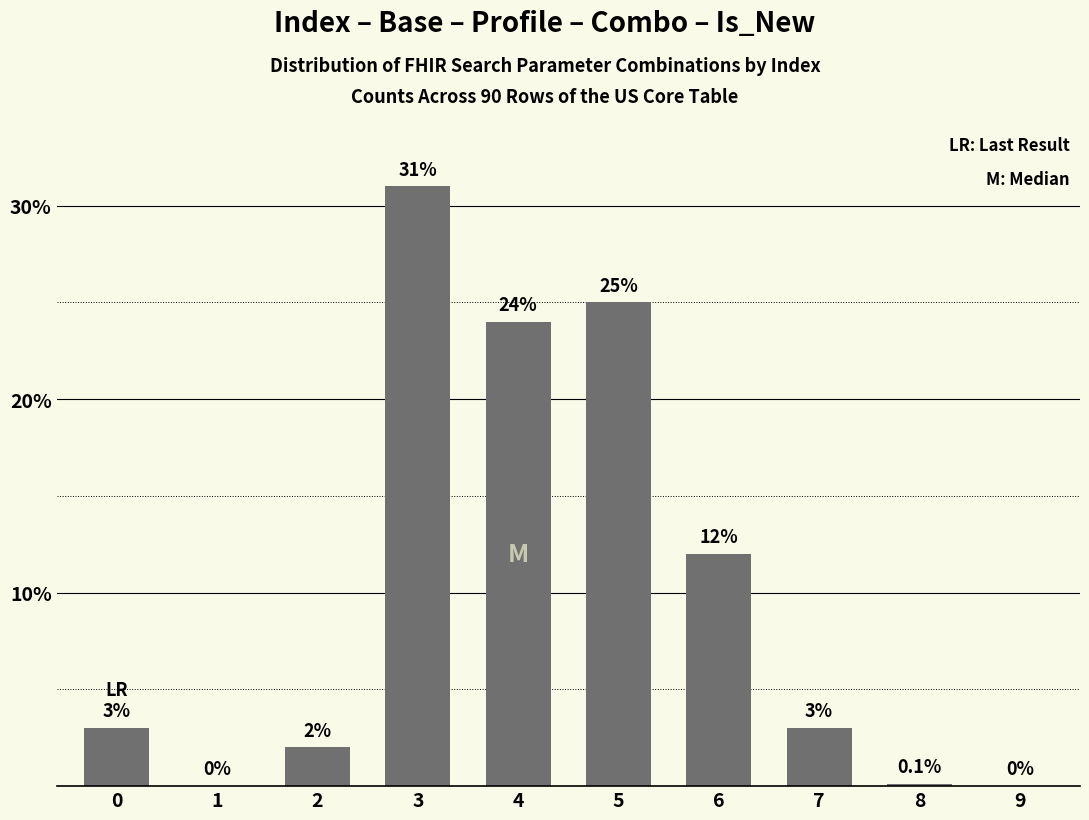

Reading left to right, transcribe all the data shown in this chart.

0=3.0	1=0.0	2=2.0	3=31.0	4=24.0	5=25.0	6=12.0	7=3.0	8=0.1	9=0.0